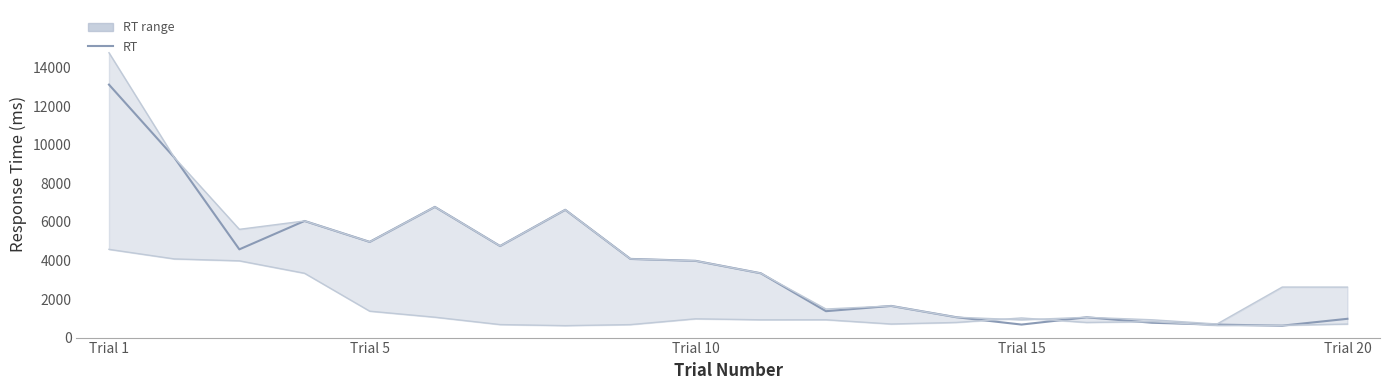

At how many categories does at least one series exceed 3725?

10